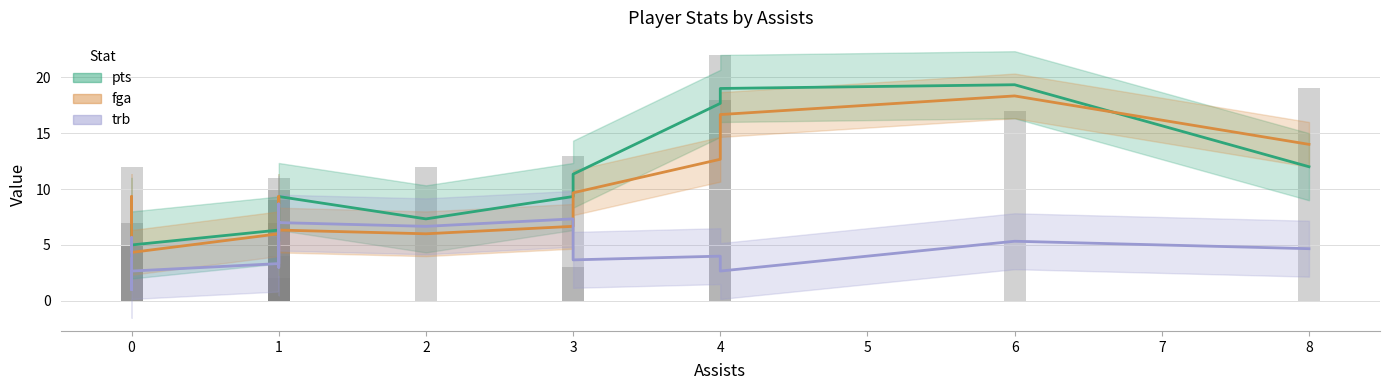

Reading left to right, list all the values displayed in this chart.

pts: 5.7	8.0	4.0	4.0	5.0	6.3	8.3	6.7	6.0	5.3	6.0	9.3	7.3	9.3	11.3	17.7	19.0	19.3	12.0
fga: 7.0	9.3	4.7	4.3	4.3	6.0	8.7	9.3	8.0	5.3	4.3	6.3	6.0	6.7	9.7	12.7	16.7	18.3	14.0
trb: 4.7	5.7	1.0	1.3	2.7	3.3	8.7	8.3	8.0	3.0	3.0	7.0	6.7	7.3	3.7	4.0	2.7	5.3	4.7